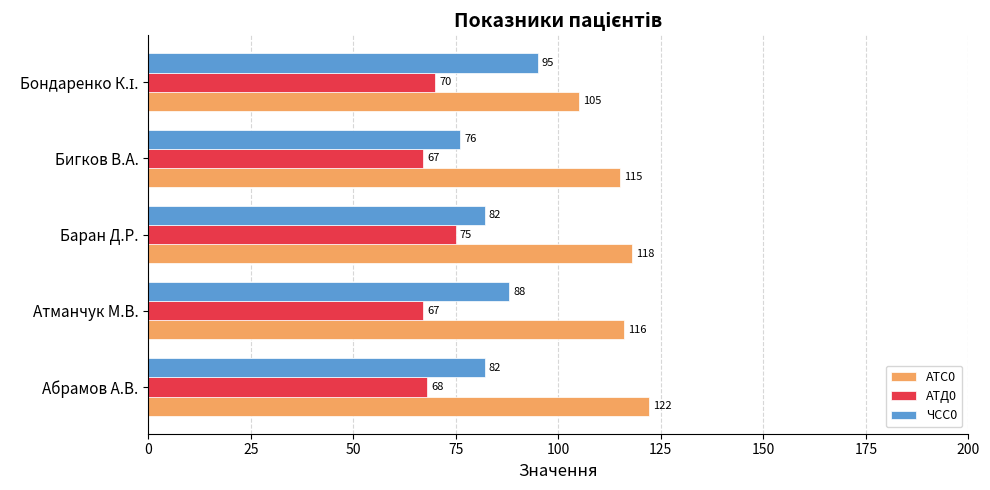

At how many categories does at least one series exceed 113?

4